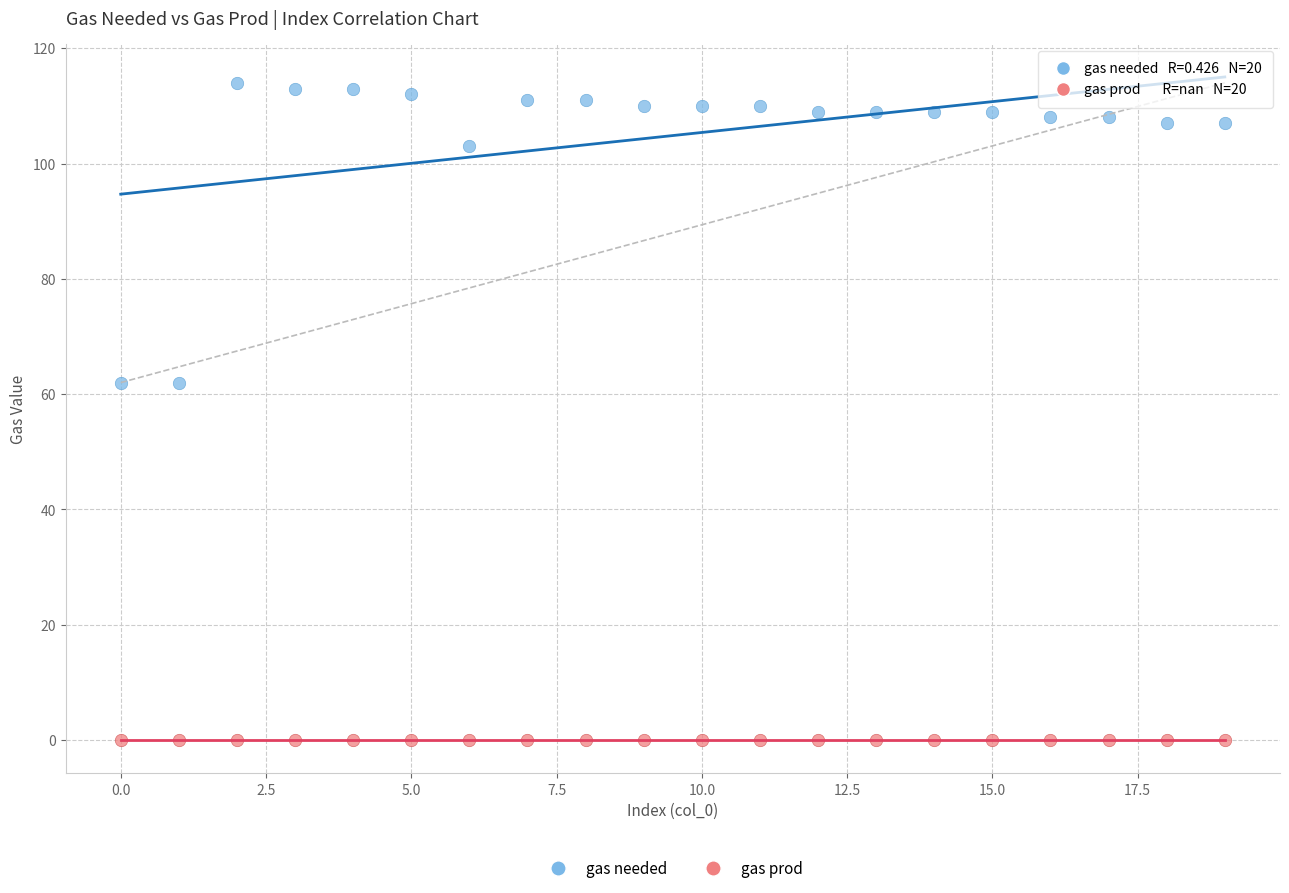

Which series reaches the maximum Y coordinate?

gas needed